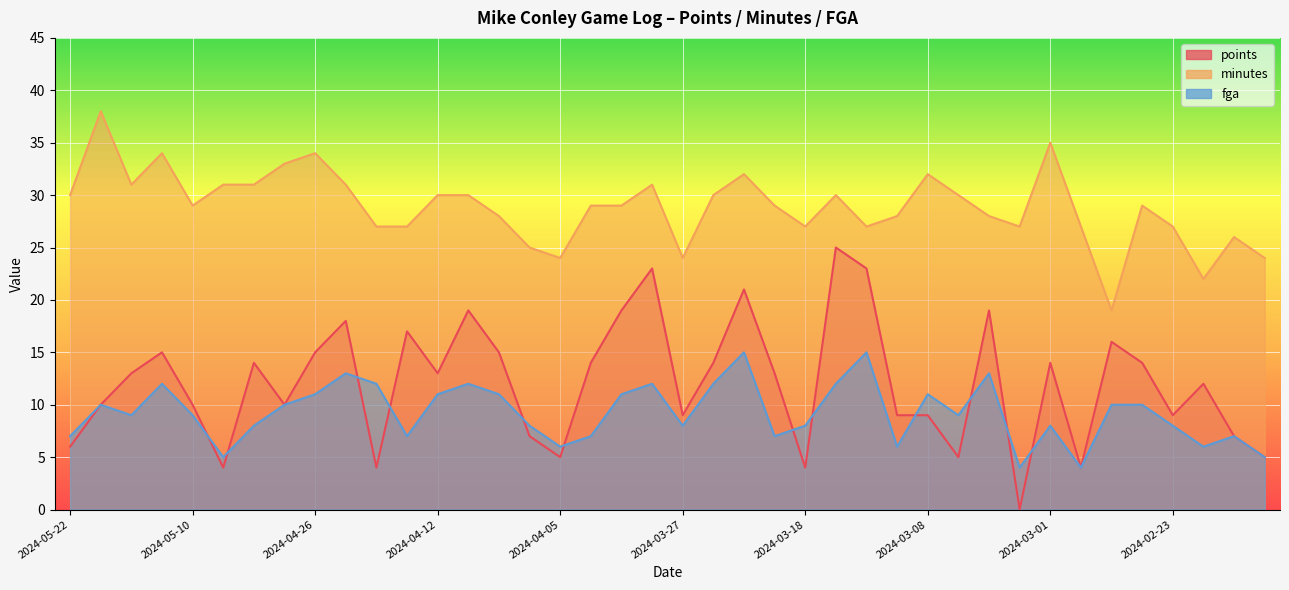

Which series has the largest range (max minus min)?

points